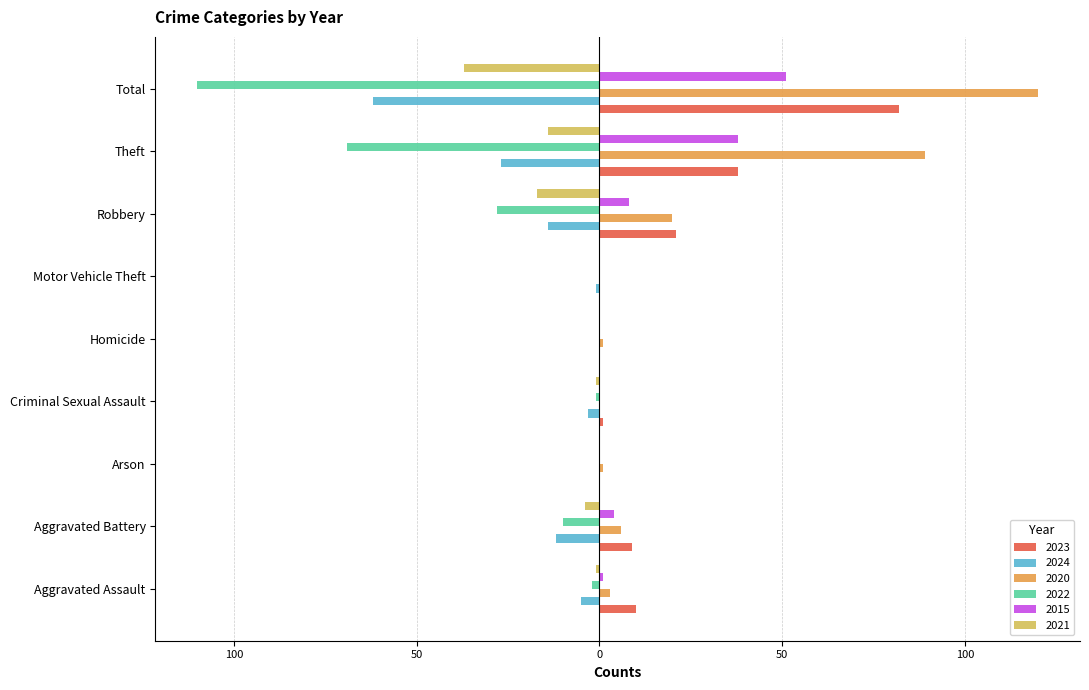

Is the value of 2020 at Aggravated Assault greater than the value of 2022 at Total?

Yes